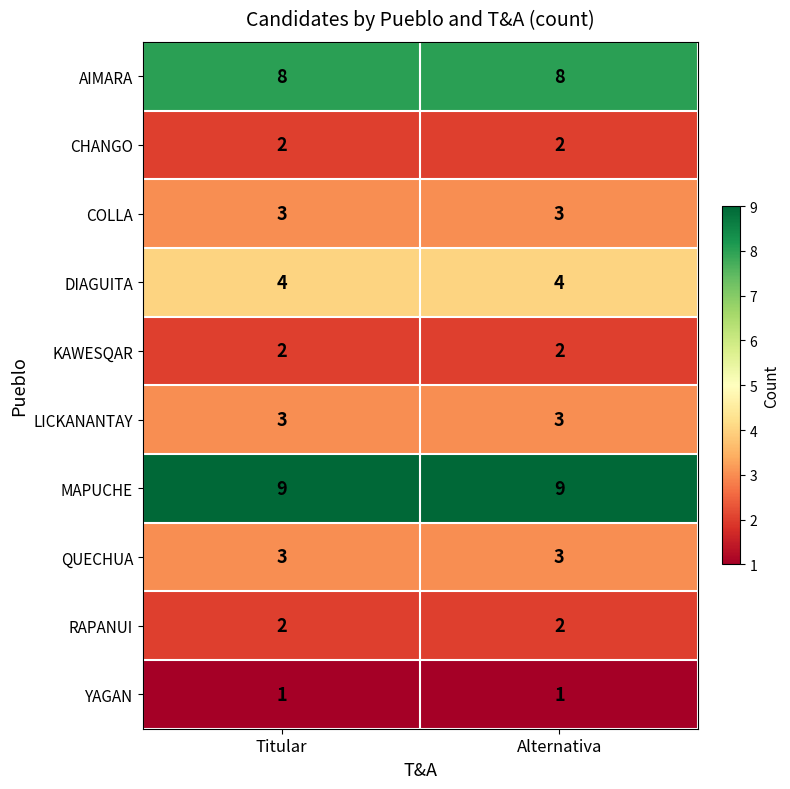

Is it true that LICKANANTAY equals 3 at Titular?

True